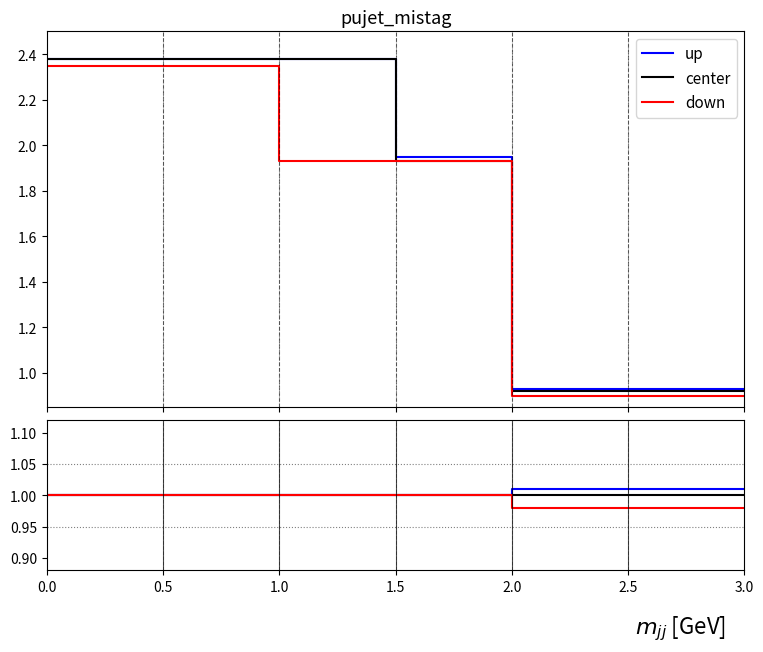

What value does the down series have at 0.0?

1.0